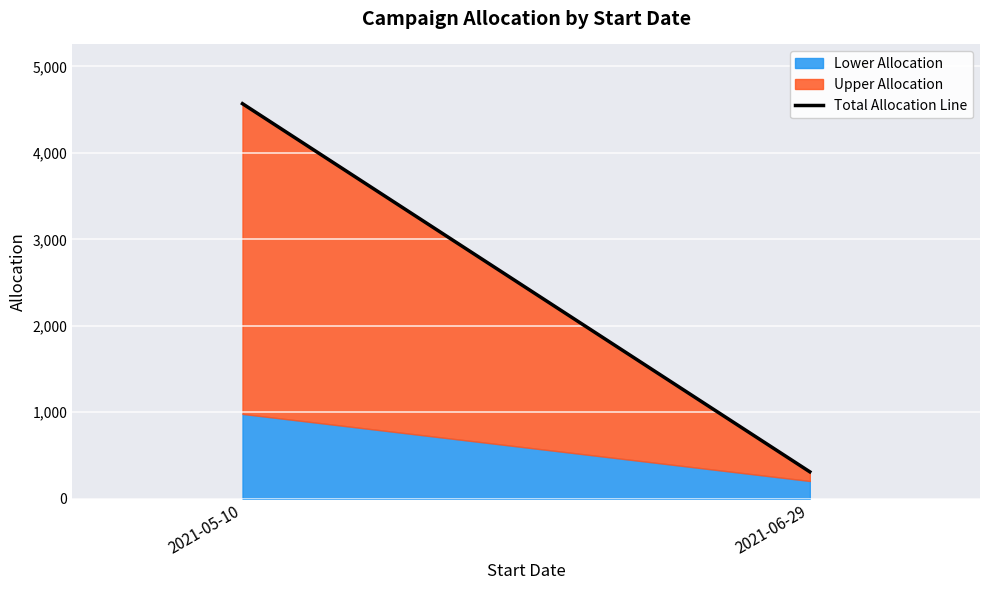

Which label corresponds to the smallest value in the chart?

2021-06-29